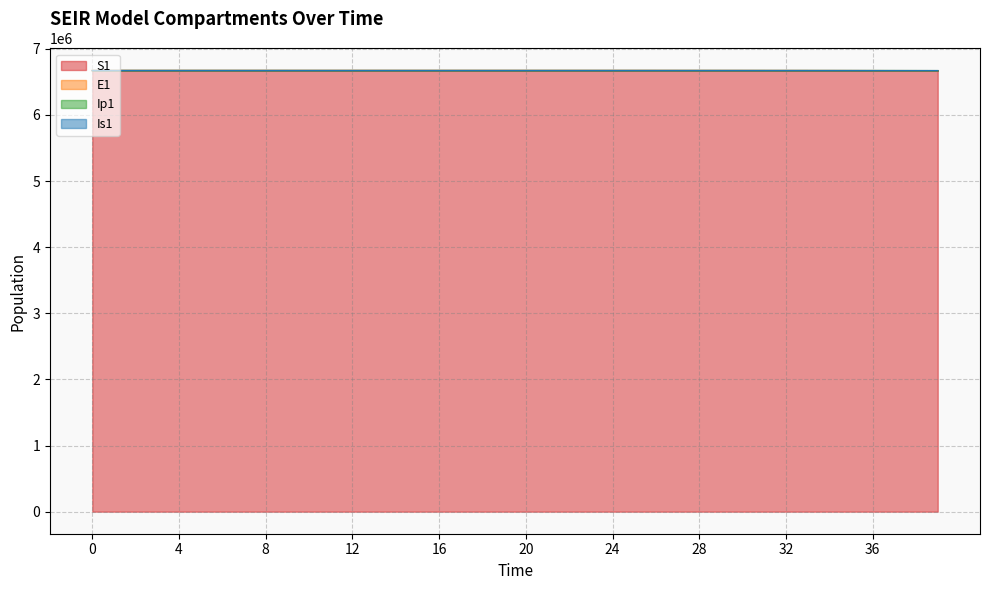

Reading left to right, extract all data points from this chart.

S1: 0=6671082.0	1=6671081.6	2=6671081.3	3=6671081.0	4=6671080.5	5=6671080.0	6=6671079.4	7=6671078.6	8=6671077.7	9=6671076.5	10=6671075.0	11=6671073.2	12=6671071.0	13=6671068.3	14=6671065.0	15=6671060.8	16=6671055.7	17=6671049.3	18=6671041.5	19=6671031.9	20=6671020.0	21=6671005.2	22=6670987.1	23=6670964.7	24=6670937.0	25=6670902.8	26=6670860.6	27=6670808.5	28=6670744.2	29=6670664.8	30=6670566.8	31=6670445.8	32=6670296.4	33=6670111.9	34=6669884.2	35=6669603.1	36=6669256.1	37=6668827.7	38=6668298.9	39=6667646.1
E1: 0=6671082.0	1=6671081.9	2=6671081.8	3=6671081.7	4=6671081.4	5=6671081.2	6=6671080.8	7=6671080.4	8=6671079.8	9=6671079.2	10=6671078.4	11=6671077.3	12=6671076.1	13=6671074.6	14=6671072.7	15=6671070.3	16=6671067.4	17=6671063.8	18=6671059.4	19=6671054.0	20=6671047.3	21=6671039.0	22=6671028.7	23=6671016.0	24=6671000.4	25=6670981.1	26=6670957.3	27=6670927.9	28=6670891.6	29=6670846.8	30=6670791.4	31=6670723.1	32=6670638.8	33=6670534.6	34=6670406.1	35=6670247.4	36=6670051.4	37=6669809.6	38=6669510.9	39=6669142.3
Ip1: 0=6671083.0	1=6671082.8	2=6671082.6	3=6671082.4	4=6671082.2	5=6671082.0	6=6671081.7	7=6671081.4	8=6671081.1	9=6671080.6	10=6671080.1	11=6671079.5	12=6671078.7	13=6671077.8	14=6671076.7	15=6671075.2	16=6671073.5	17=6671071.3	18=6671068.7	19=6671065.4	20=6671061.3	21=6671056.3	22=6671050.2	23=6671042.5	24=6671033.1	25=6671021.5	26=6671007.1	27=6670989.4	28=6670967.5	29=6670940.5	30=6670907.2	31=6670866.0	32=6670815.2	33=6670752.5	34=6670675.0	35=6670579.4	36=6670461.3	37=6670315.6	38=6670135.7	39=6669913.5
Is1: 0=6671082.0	1=6671082.0	2=6671081.9	3=6671081.8	4=6671081.6	5=6671081.3	6=6671081.0	7=6671080.6	8=6671080.2	9=6671079.6	10=6671078.9	11=6671078.0	12=6671076.9	13=6671075.5	14=6671073.9	15=6671071.8	16=6671069.3	17=6671066.1	18=6671062.2	19=6671057.4	20=6671051.5	21=6671044.2	22=6671035.2	23=6671024.0	24=6671010.3	25=6670993.3	26=6670972.4	27=6670946.5	28=6670914.5	29=6670875.1	30=6670826.4	31=6670766.3	32=6670692.1	33=6670600.4	34=6670487.3	35=6670347.7	36=6670175.3	37=6669962.4	38=6669699.7	39=6669375.3